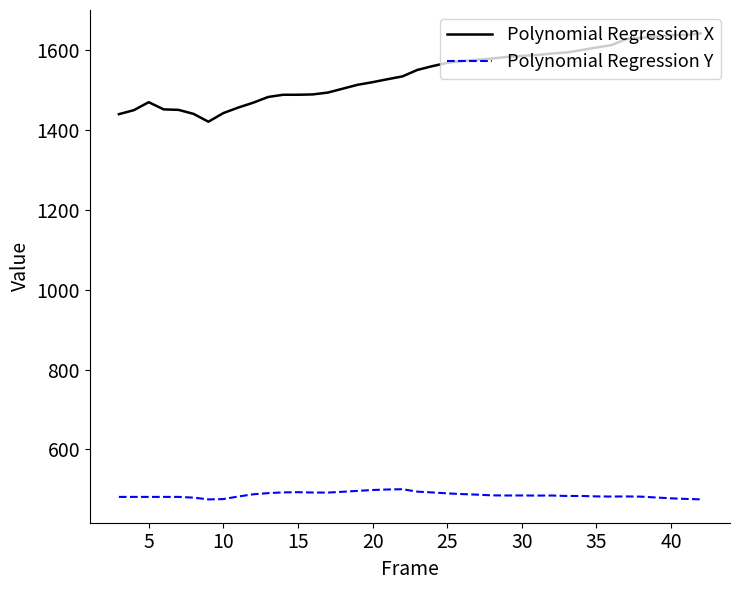

True or false: Polynomial Regression Y and Polynomial Regression X cross at least once.

False